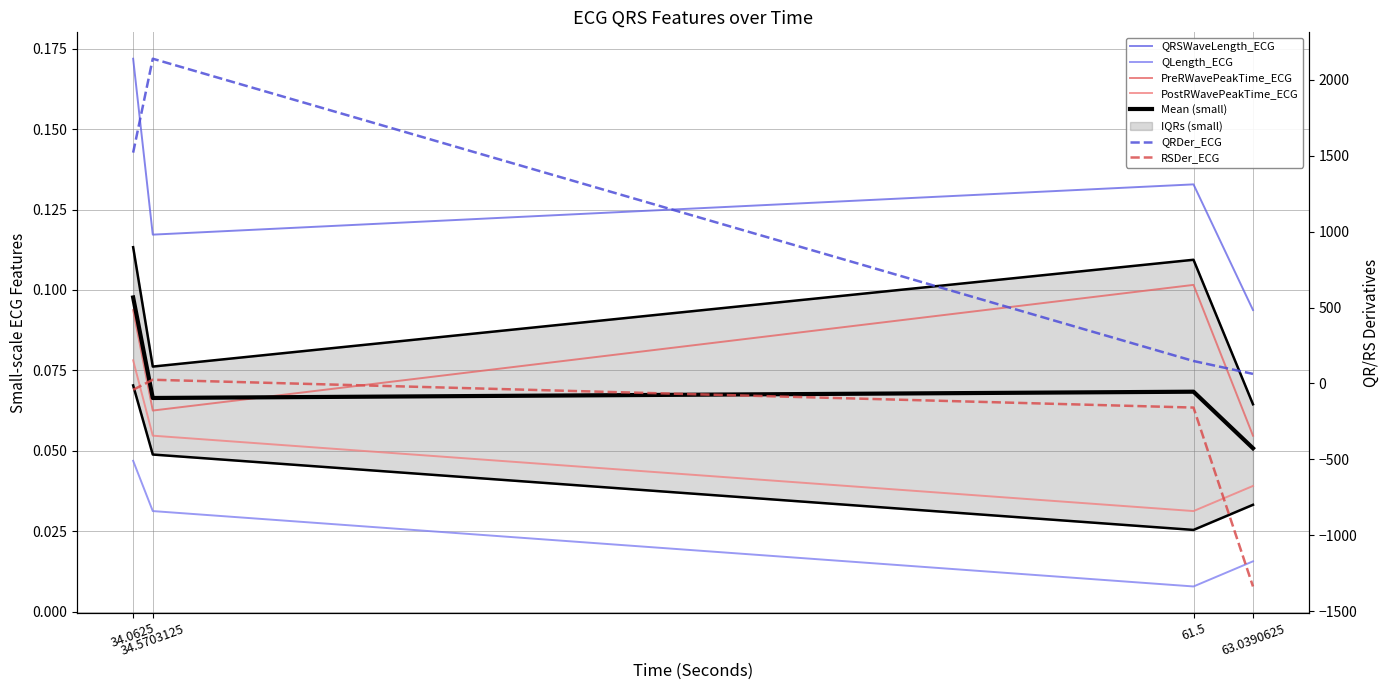

True or false: PreRWavePeakTime_ECG and PostRWavePeakTime_ECG cross at least once.

False